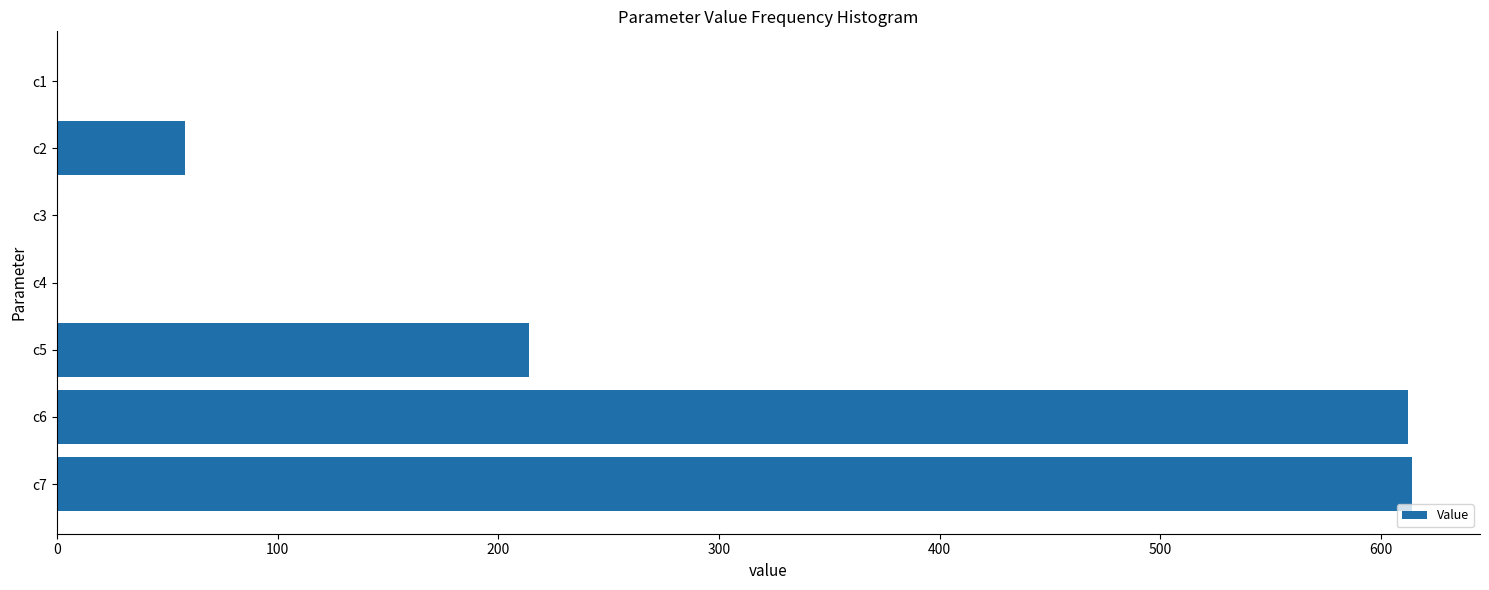

What is the sum of all values?

1499.3